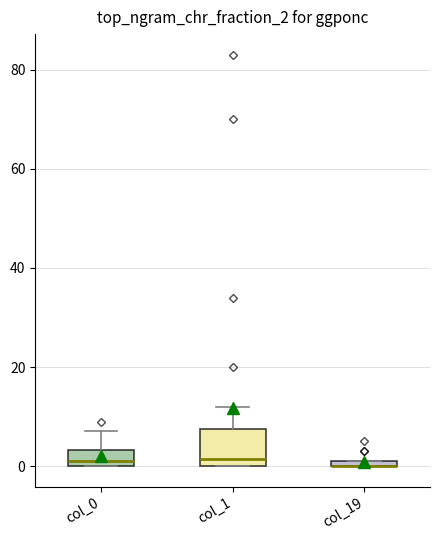

Where does the upper whisker of the box for col_1 end on the y-axis? The values are not printed on the chart, so give them approximately, as read against the axis.

12